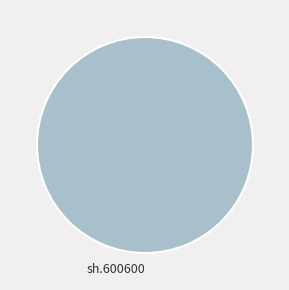

Rank the categories by value from lowest to highest.

sh.600600